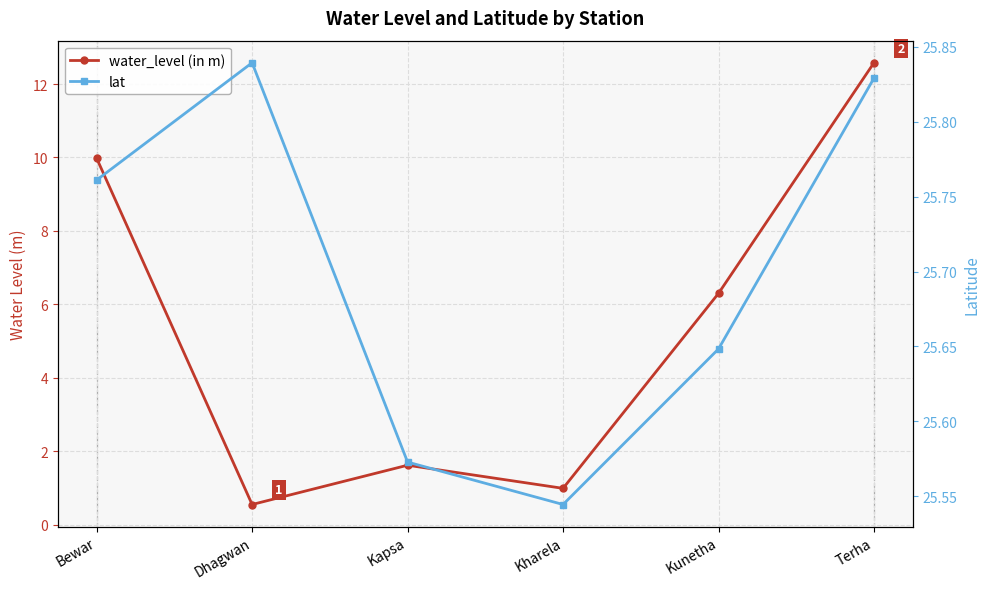

Where is the first local minimum for water_level (in m)?

Dhagwan